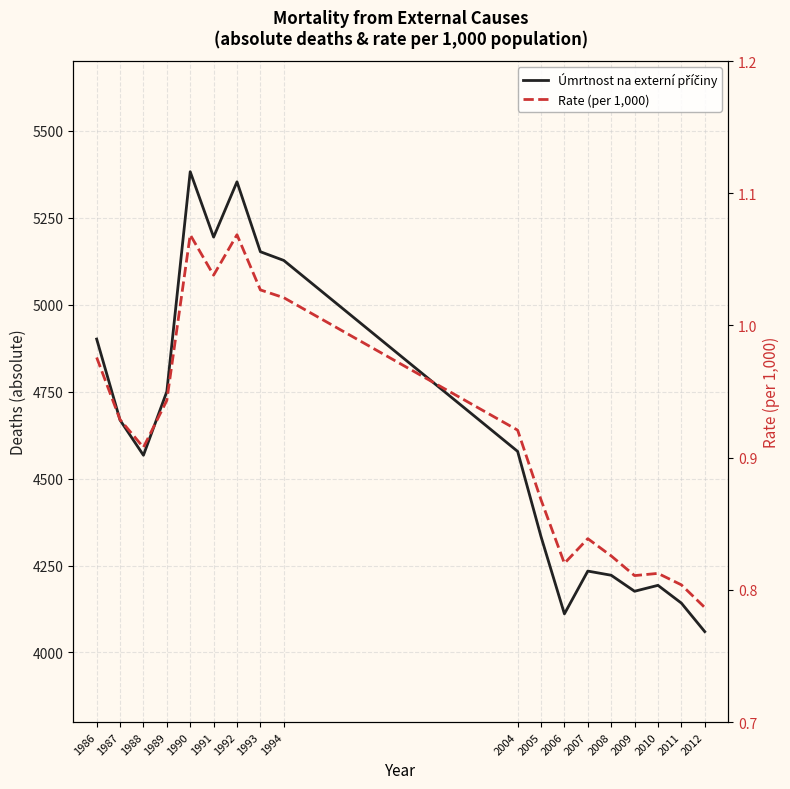

Reading right to left, what are all the values shown in this chart?

Úmrtnost na externí příčiny: 4060.0	4142.0	4193.0	4176.0	4222.0	4234.0	4111.0	4333.0	4578.0	5127.0	5152.0	5353.0	5194.0	5382.0	4750.0	4567.0	4668.0	4901.0
Rate (per 1,000): 0.8	0.8	0.8	0.8	0.8	0.8	0.8	0.9	0.9	1.0	1.0	1.1	1.0	1.1	0.9	0.9	0.9	1.0